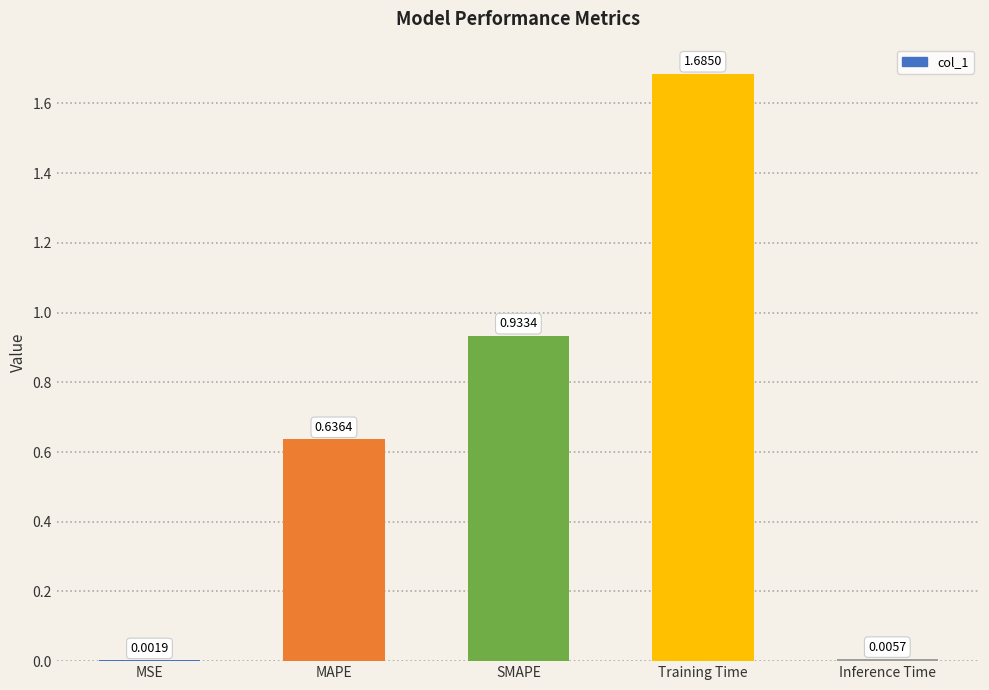

The chart shows a value of 1.6 at SMAPE. True or false?

False